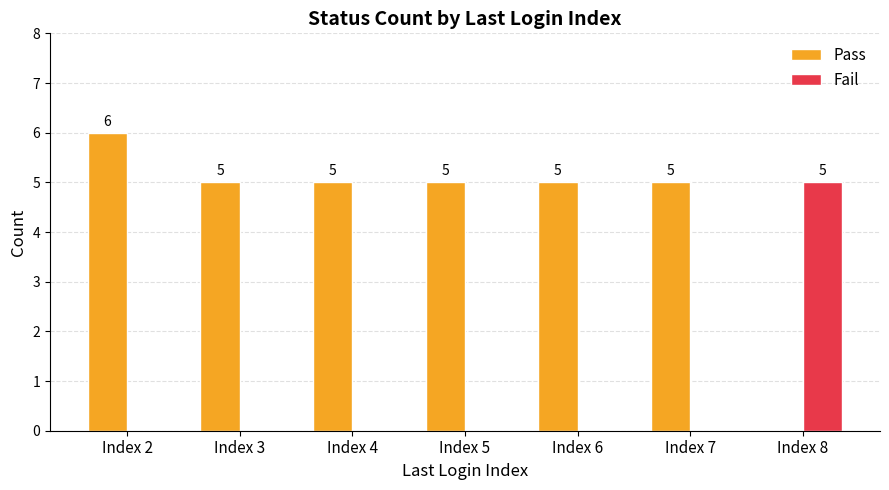

How many groups of bars are there?

7